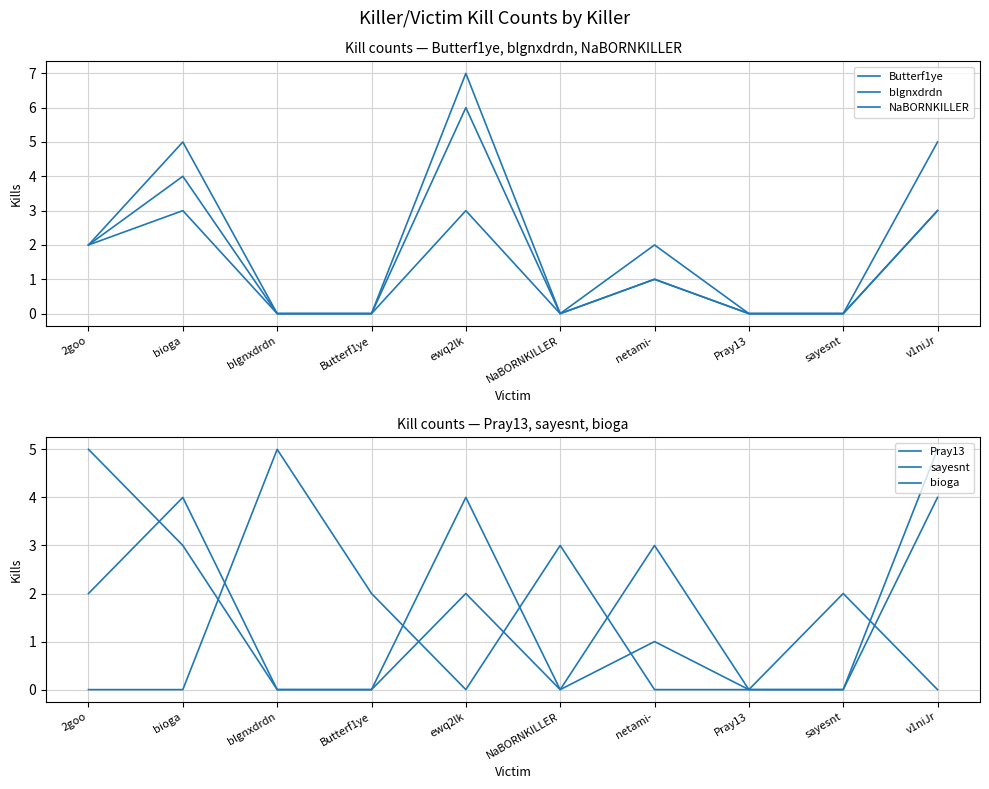

Which series has the largest total across all categories?

Butterf1ye